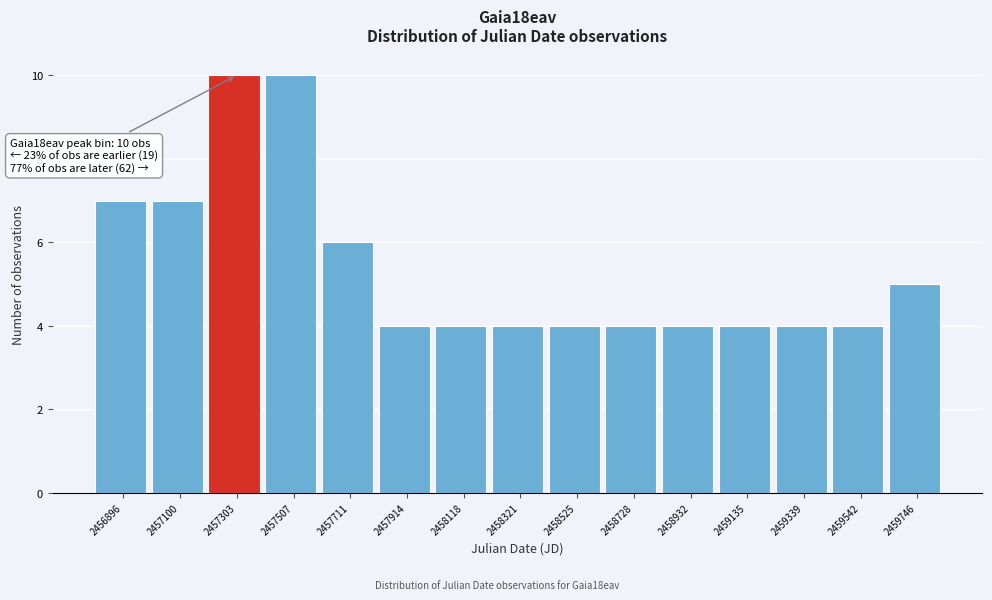

Reading right to left, list all the values displayed in this chart.

2459746=5	2459542=4	2459339=4	2459135=4	2458932=4	2458728=4	2458525=4	2458321=4	2458118=4	2457914=4	2457711=6	2457507=10	2457303=10	2457100=7	2456896=7